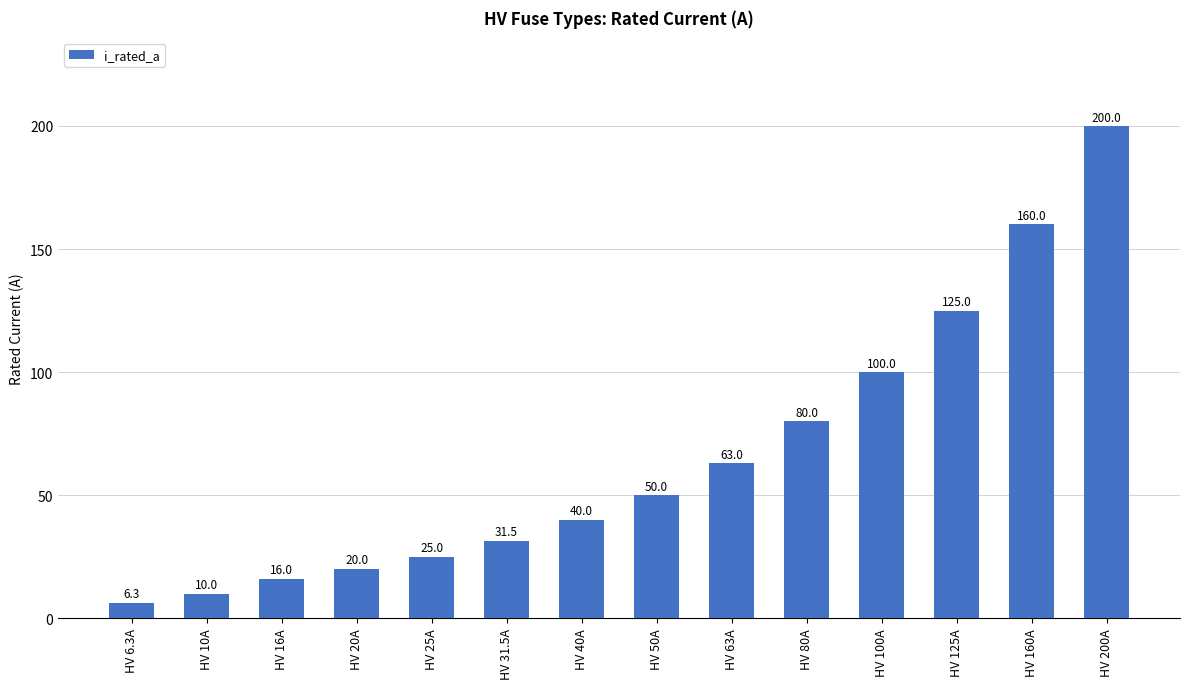

The chart shows a value of 100.0 at HV 100A. True or false?

True